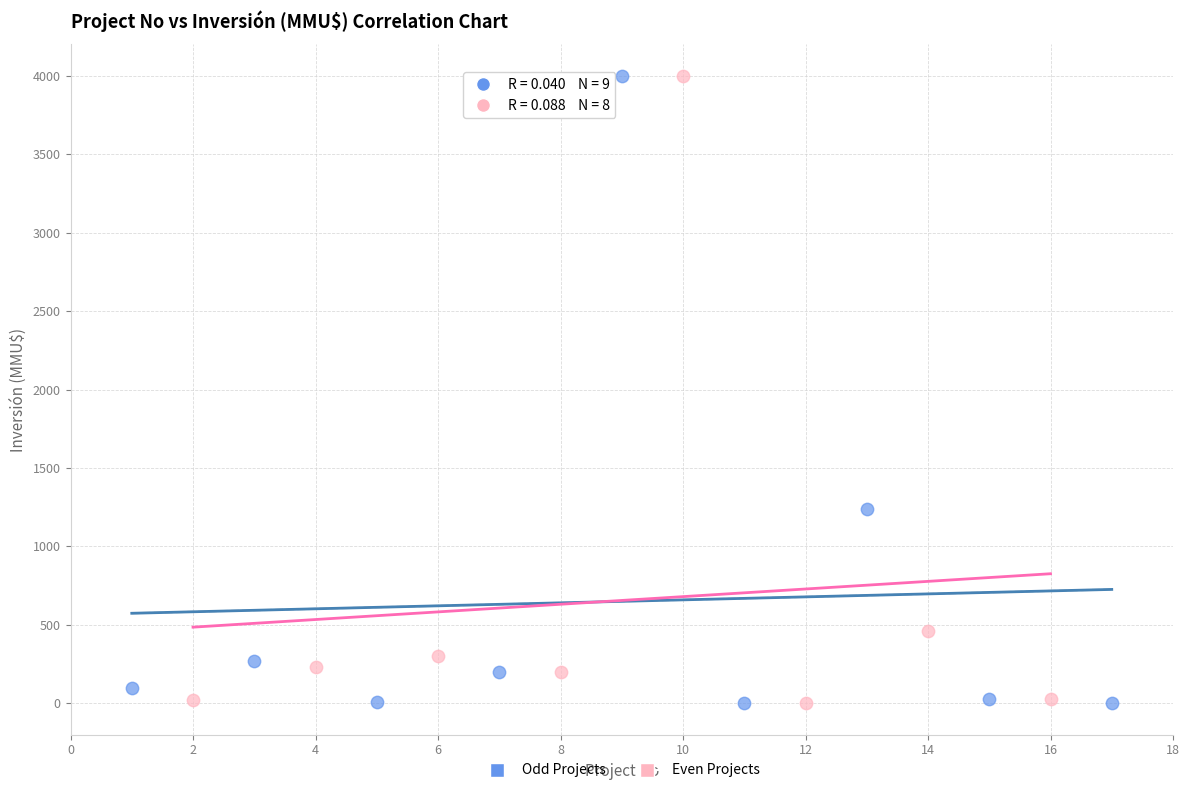

Which series has the largest Y range (max minus min)?

Odd Projects